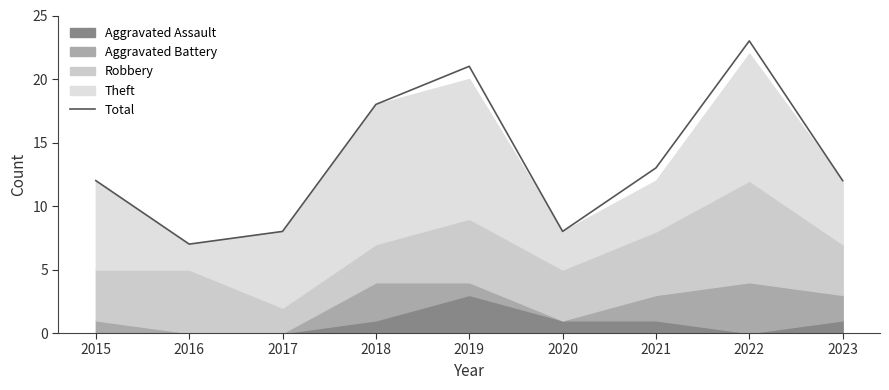

True or false: there are more than 0 points higher than both neighbors.

True